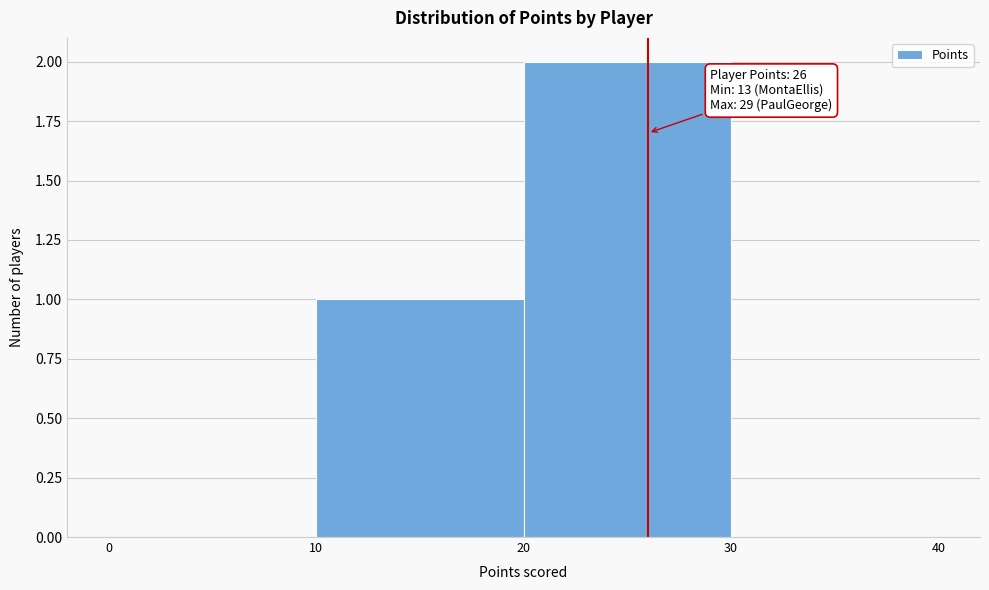

Over which range of the x-axis is the bar tallest?

20 to 30